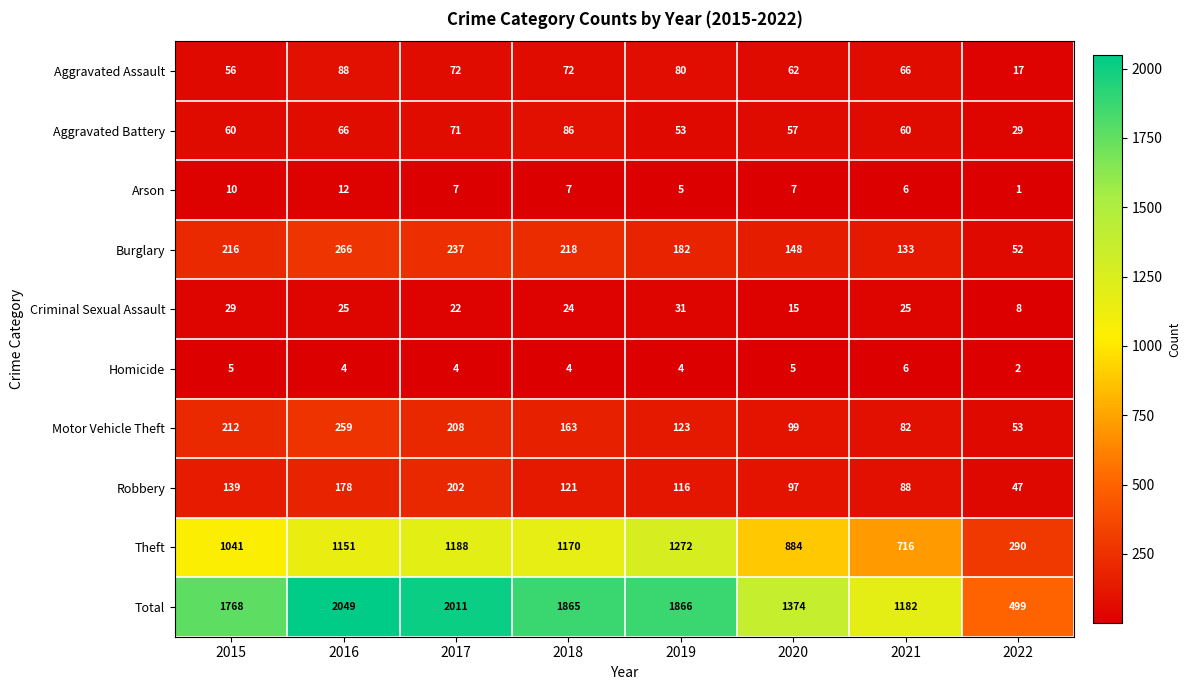

Which series has the largest range (max minus min)?

Total